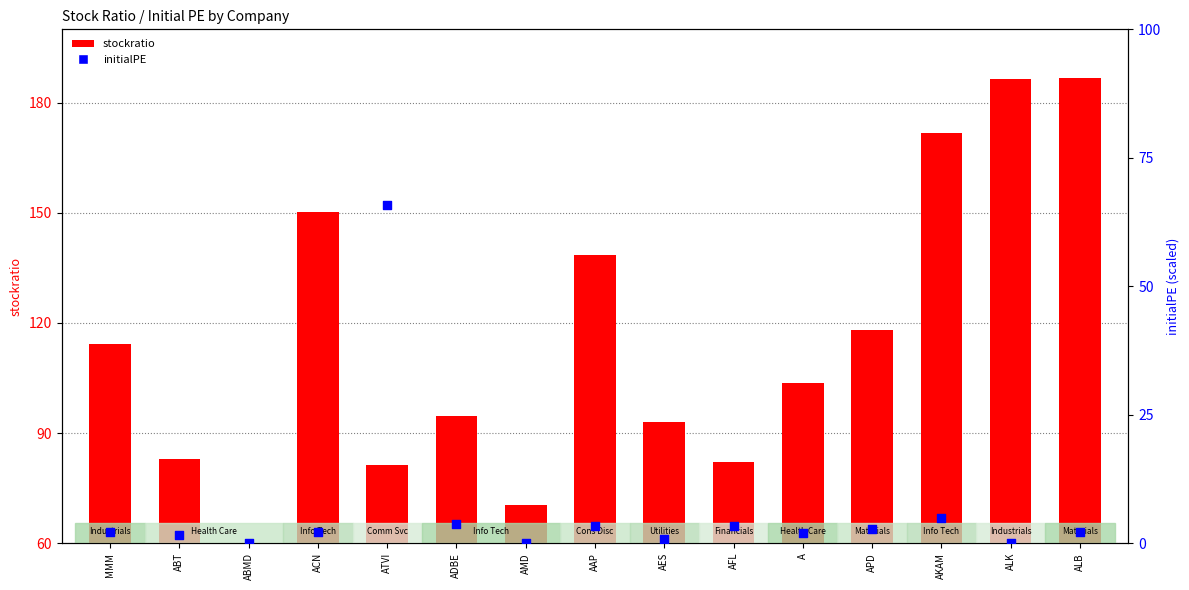

What is the total value across all series at ABT?

84.6